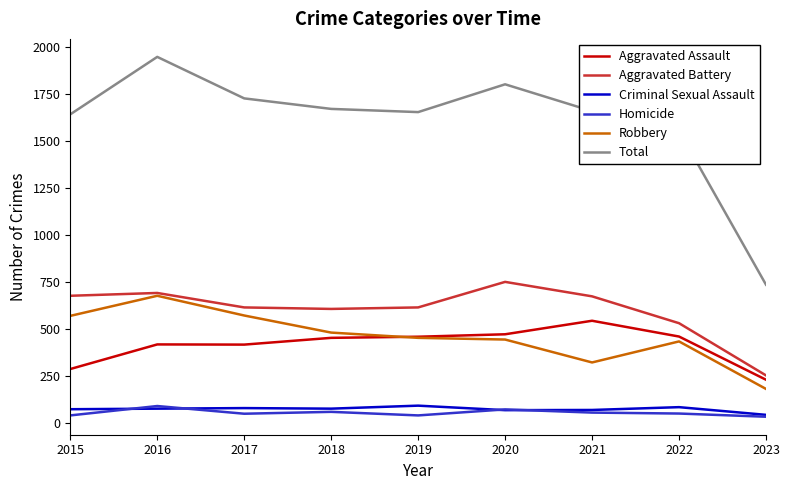

True or false: Homicide has a value of 32 at 2023.

True